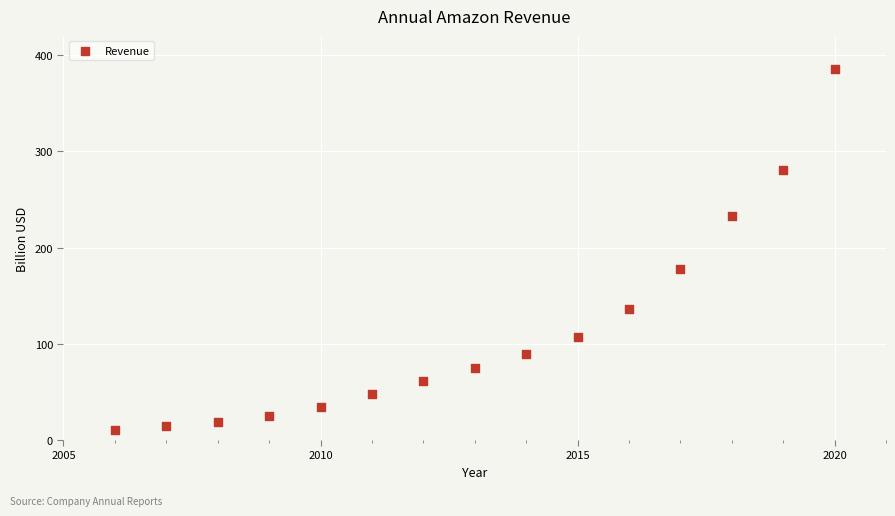

What is the range of X values (max minus min)?

14.0